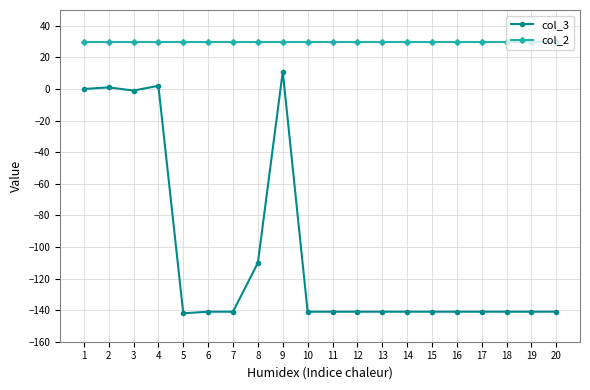

Does the chart have visible grid lines?

Yes